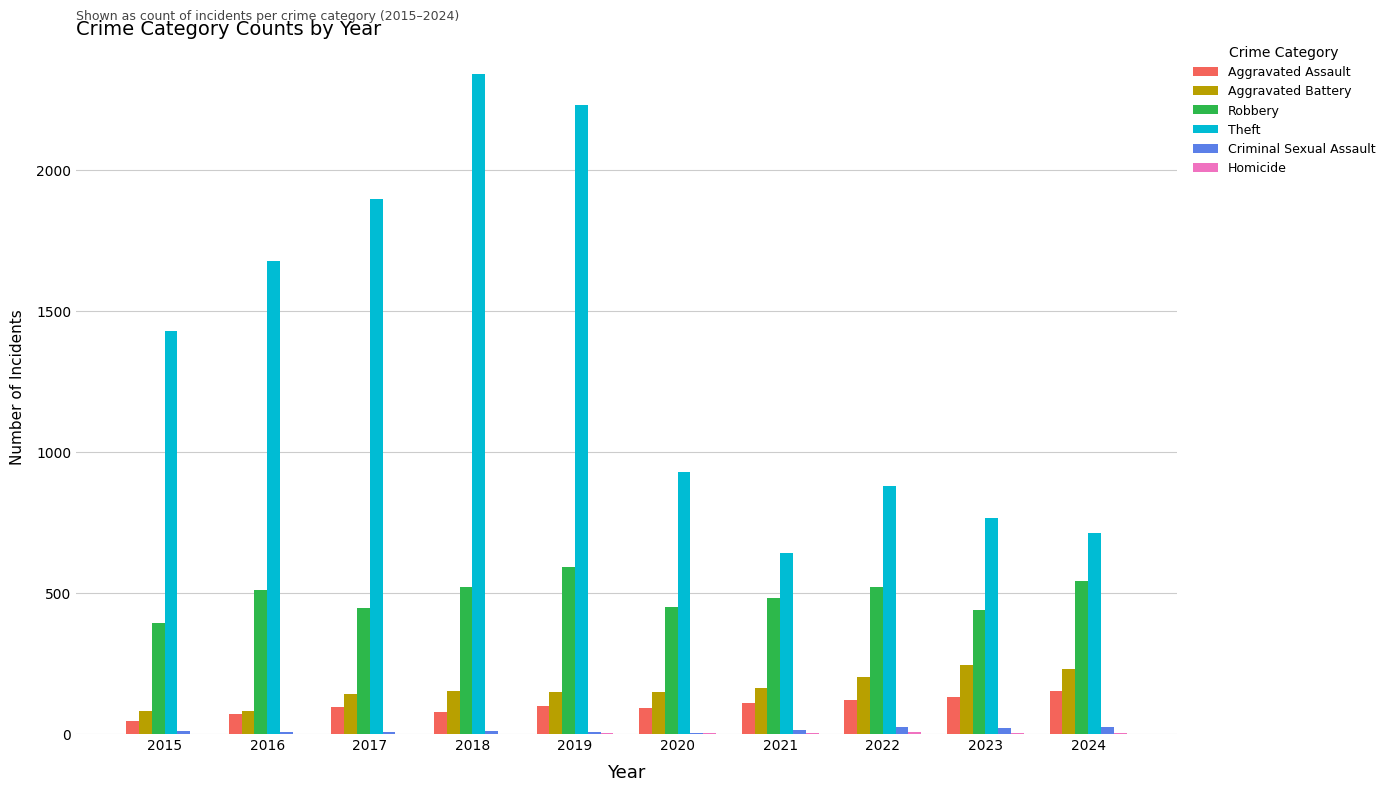

Which category has the highest value across all series?

2018